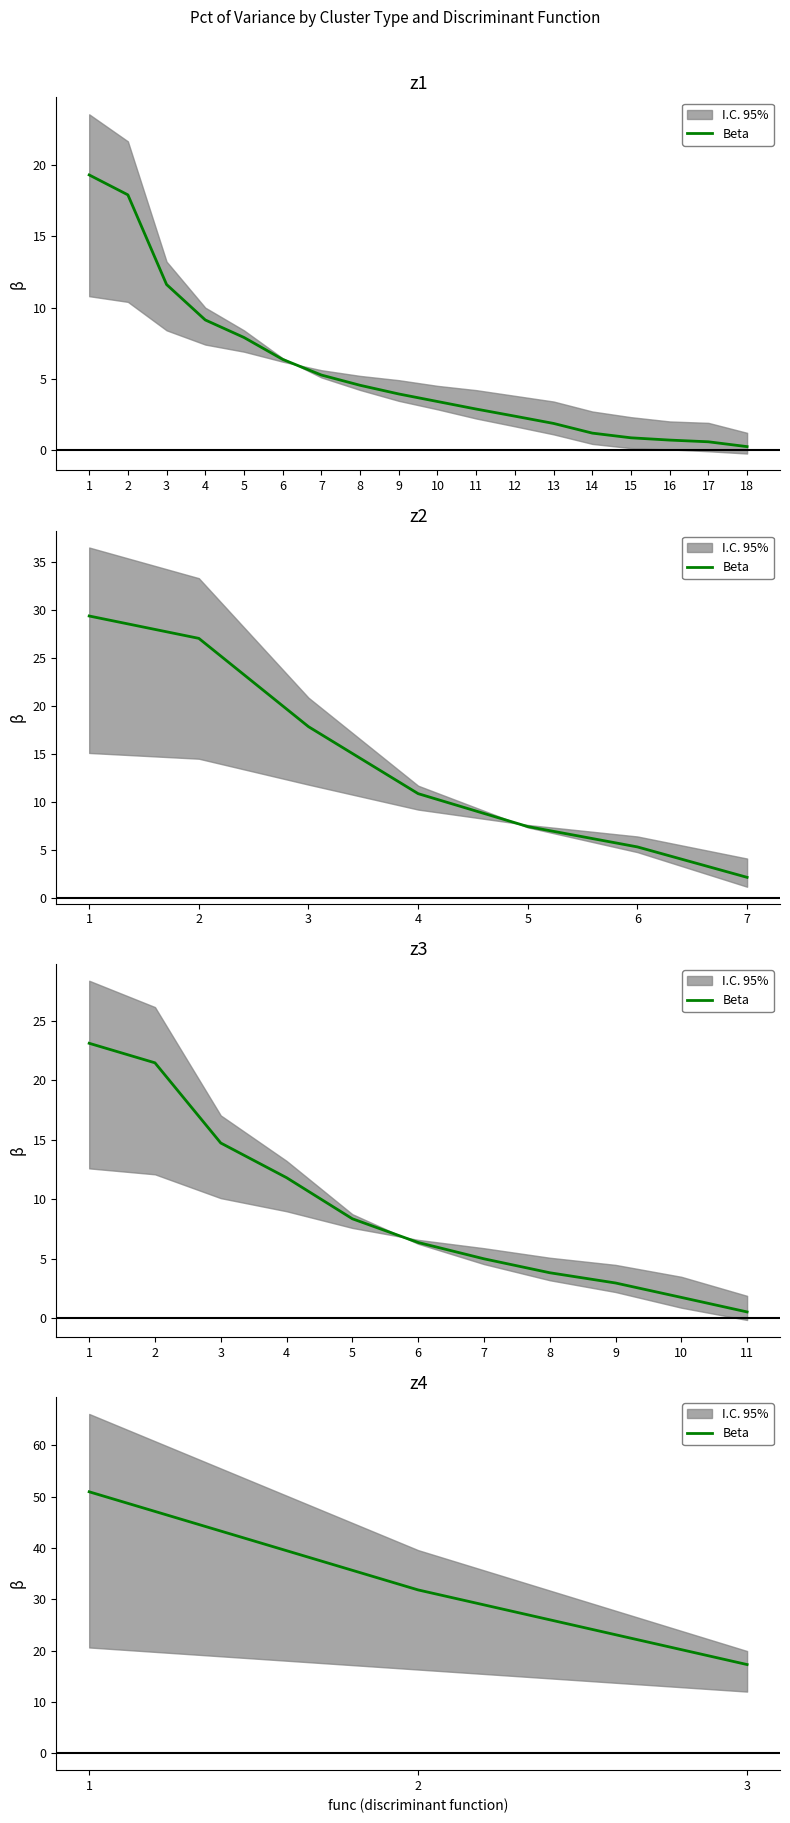

Is this an area chart (filled region under the line)?

No